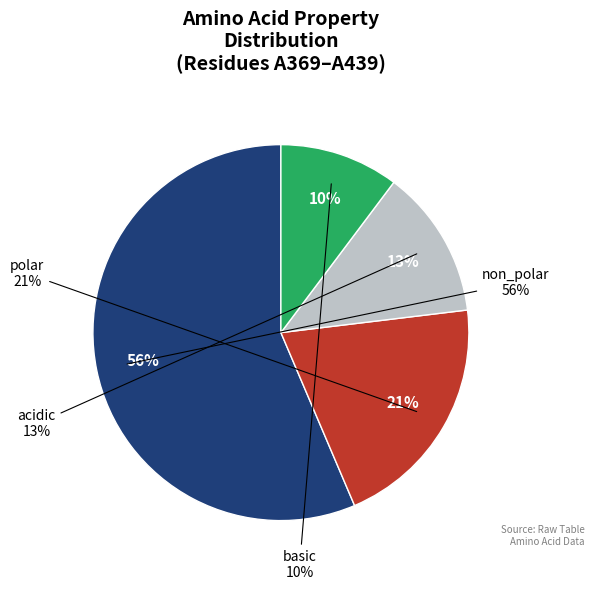

Count the number of slices in the pie.

4